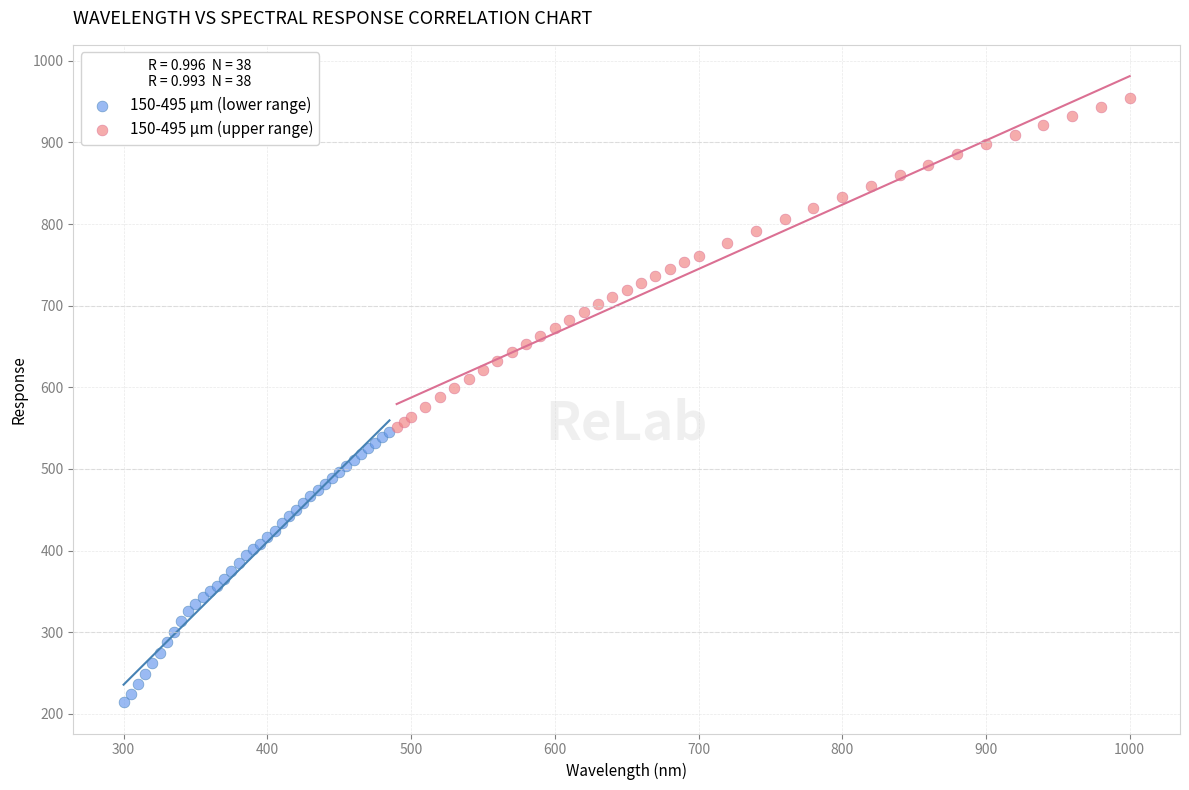

Which series has the widest spread of Y values?

150-495 µm (upper range)